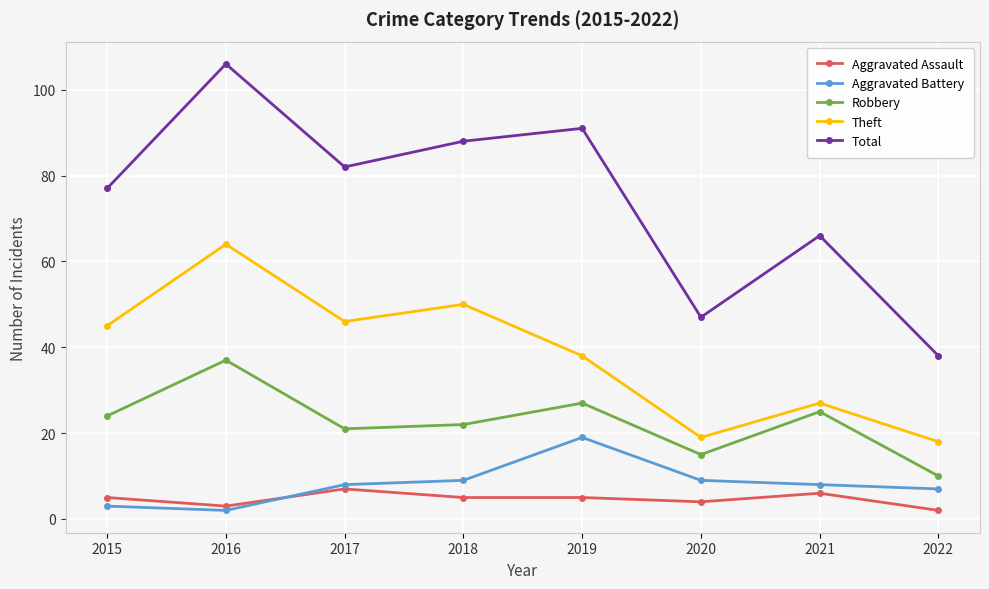

Is the value of Theft at 2016 greater than the value of Robbery at 2018?

Yes